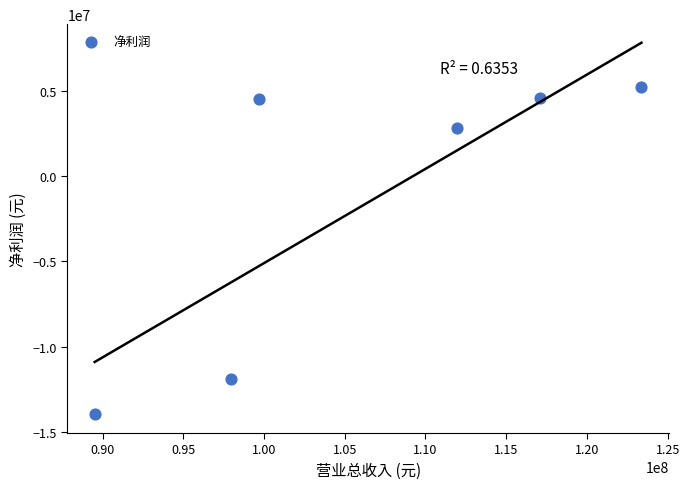

What Y value in the scatter plot is closest to -4357777?

2816432.9